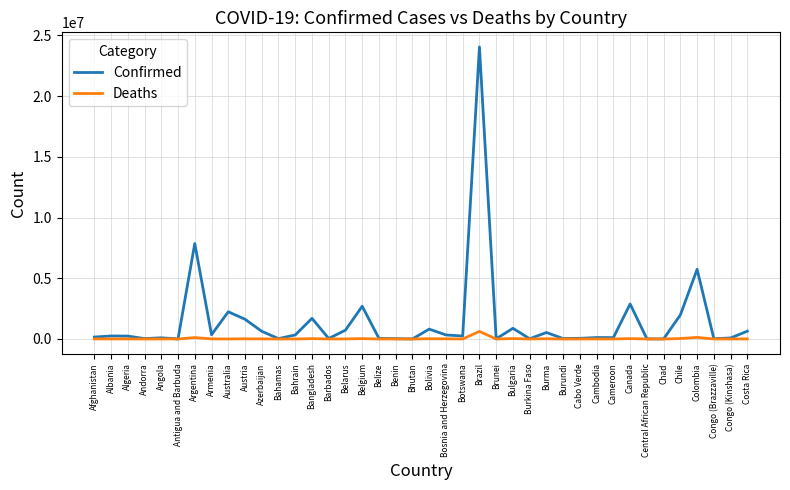

Rank the series by their average value, from lowest to highest.

Deaths, Confirmed